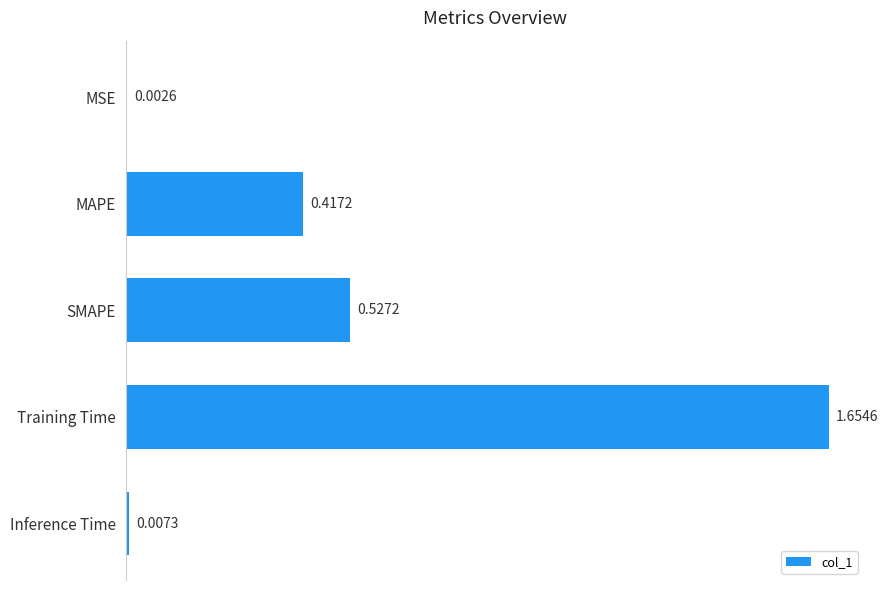

What is the sum of the values at Training Time and MAPE?

2.1